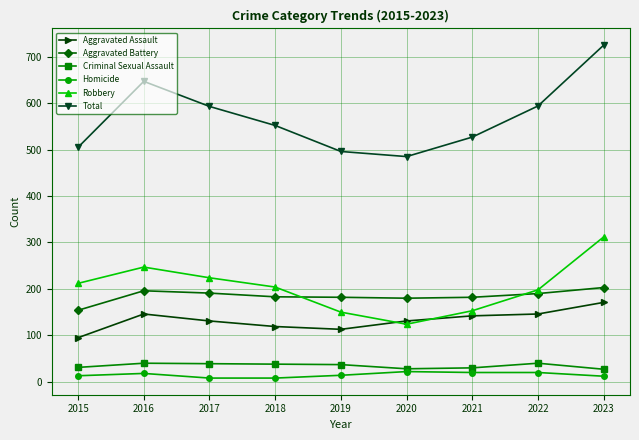

True or false: Total and Homicide intersect in this chart.

False